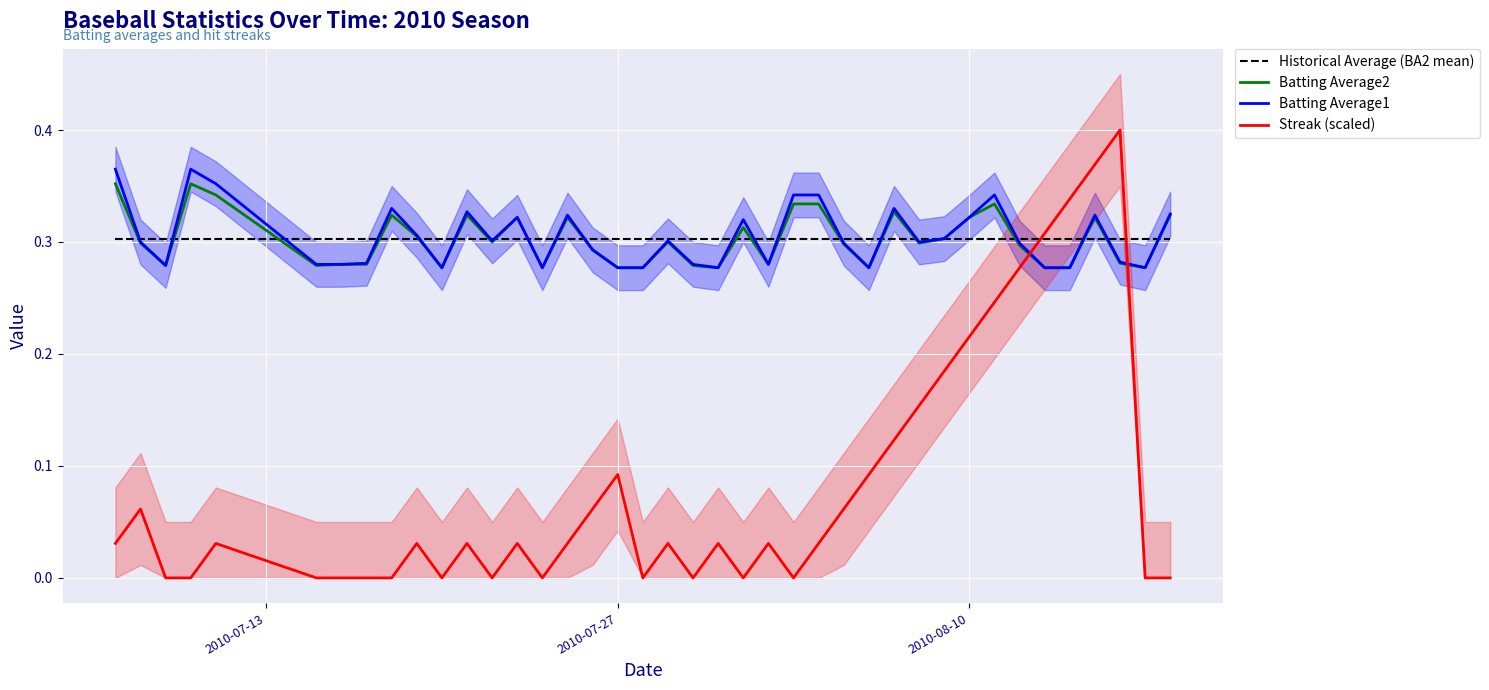

True or false: Batting Average1 and Batting Average2 intersect in this chart.

False